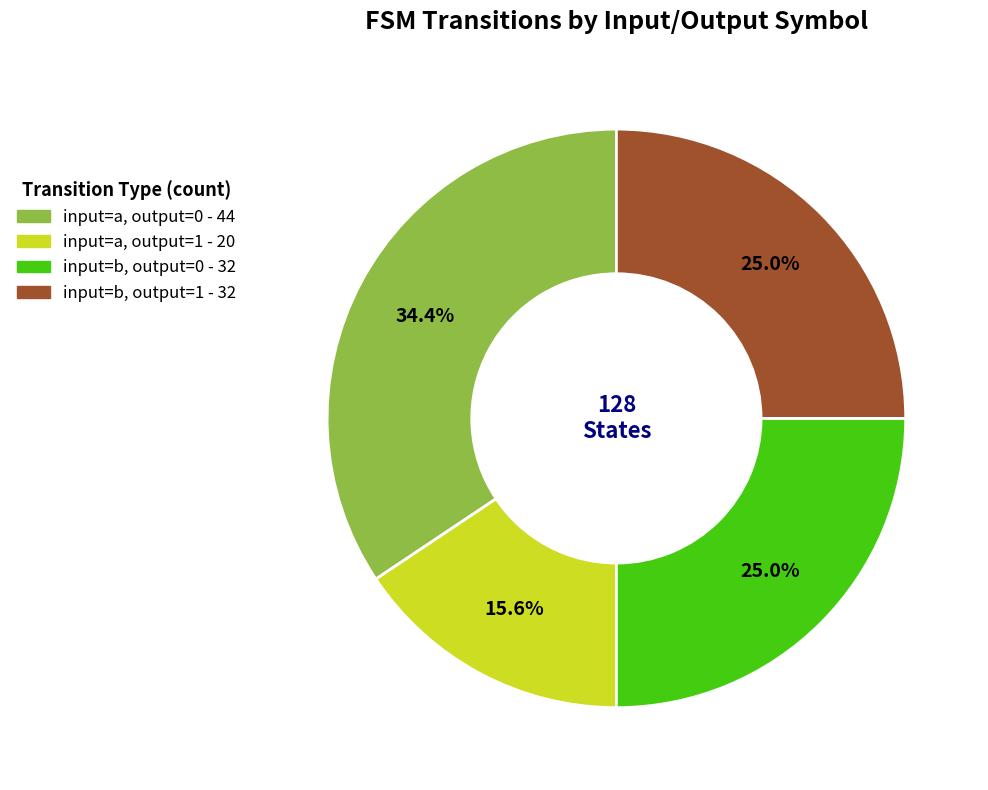

The input=a, output=1 slice represents 10% of the pie. True or false?

False